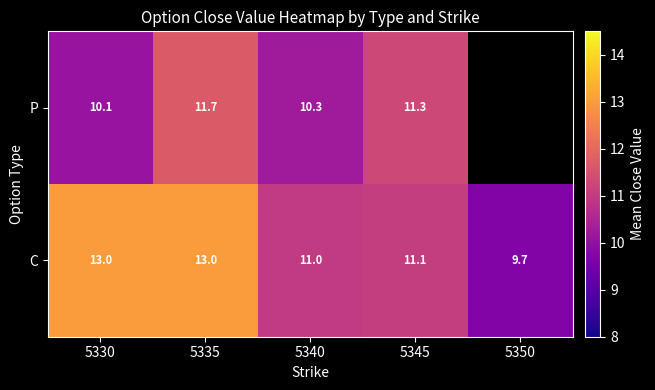

Which has a higher value, 5350 or 5330?

5330